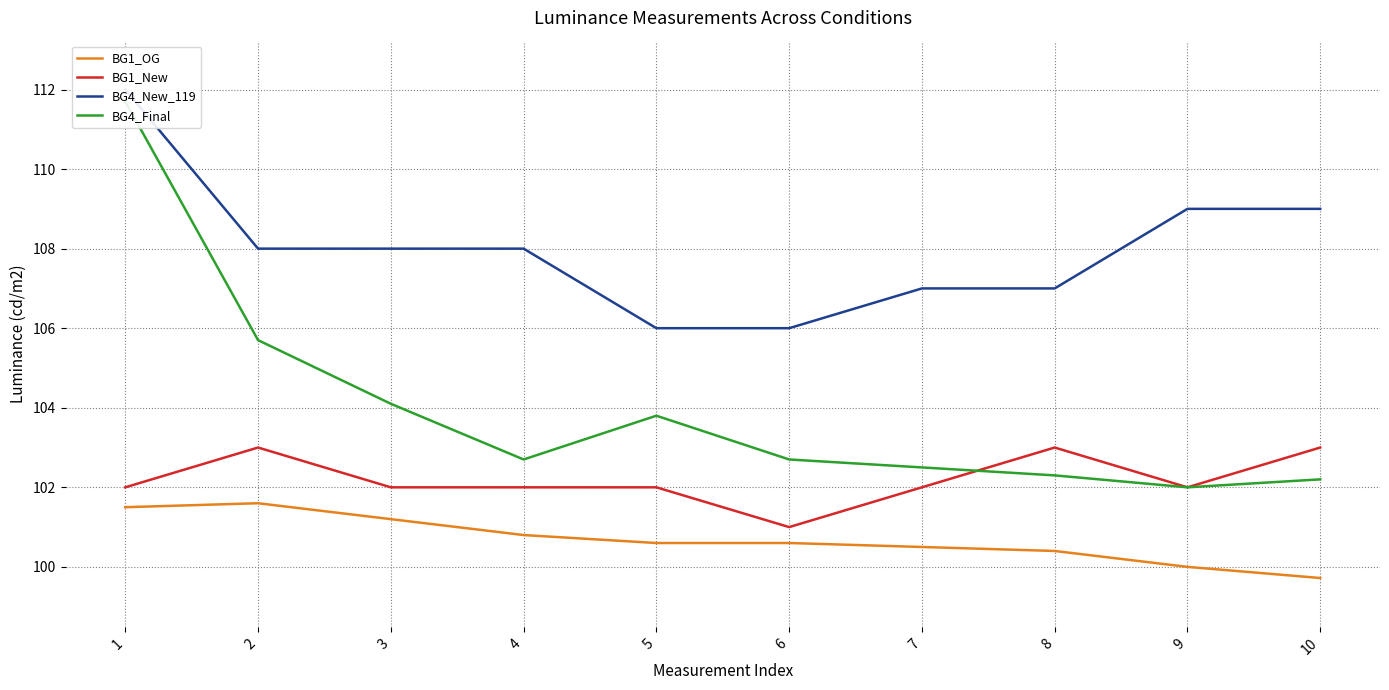

What is the difference between the BG4_New_119 values at 7 and 10?

2.0